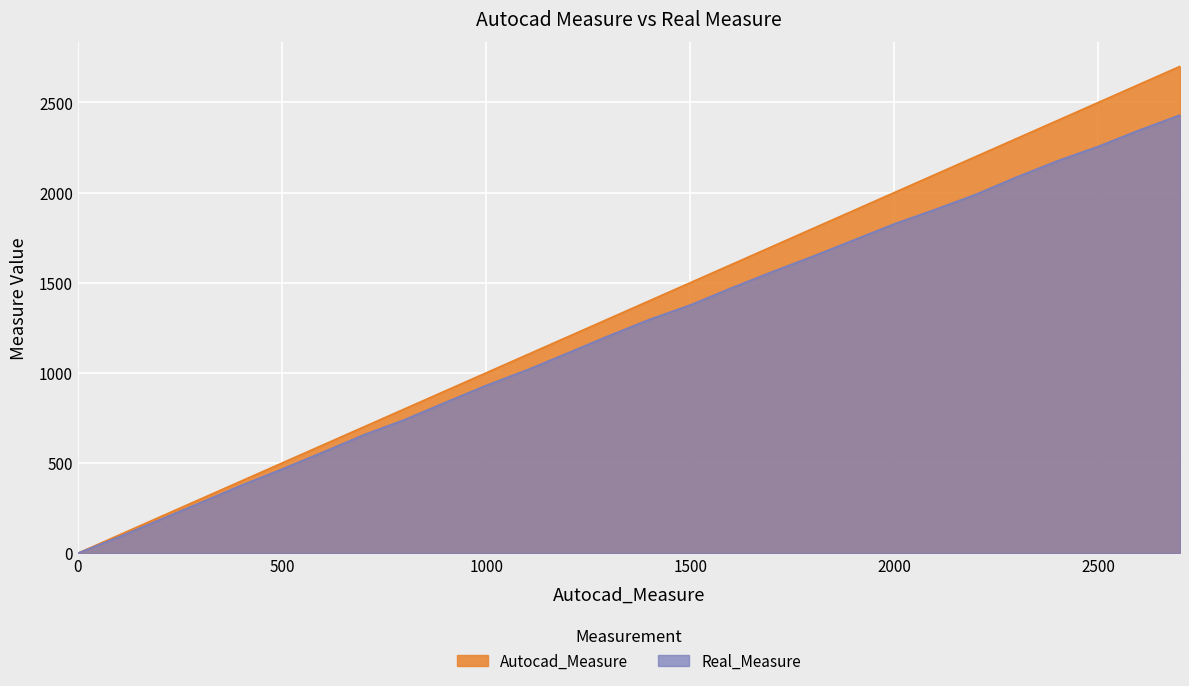

What is the sum of all Real_Measure values?

34550